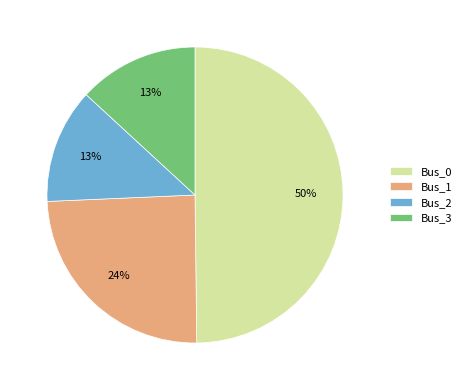

How many segments does this pie chart have?

4